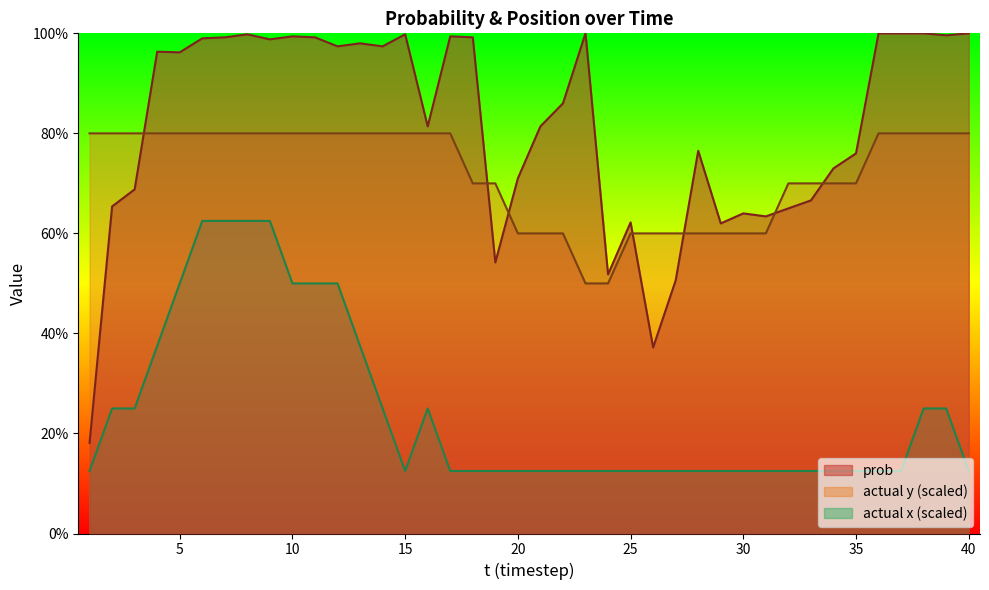

What is the difference between the highest and lowest values at 19?

0.6